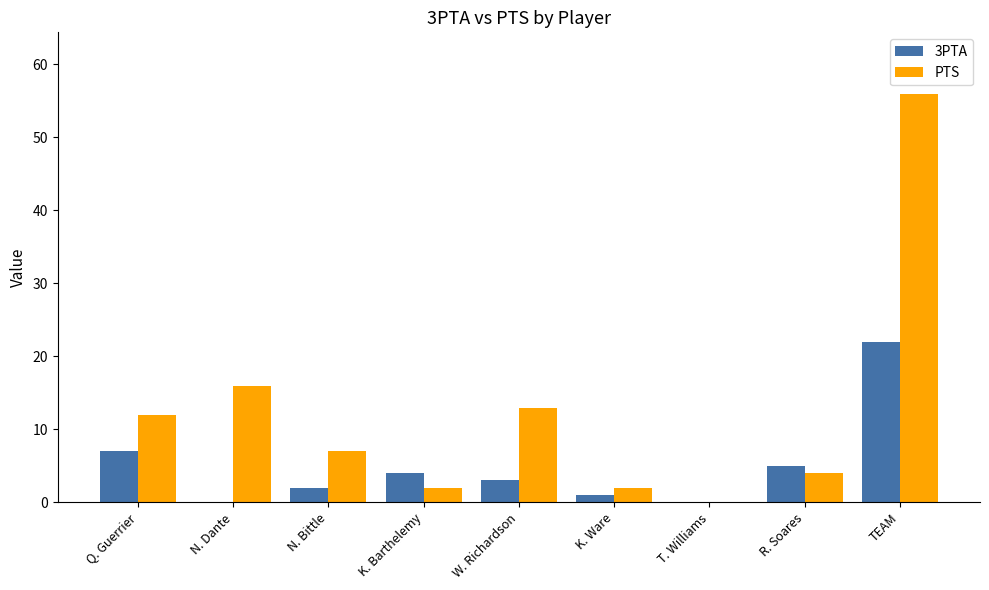

How many groups of bars are there?

9